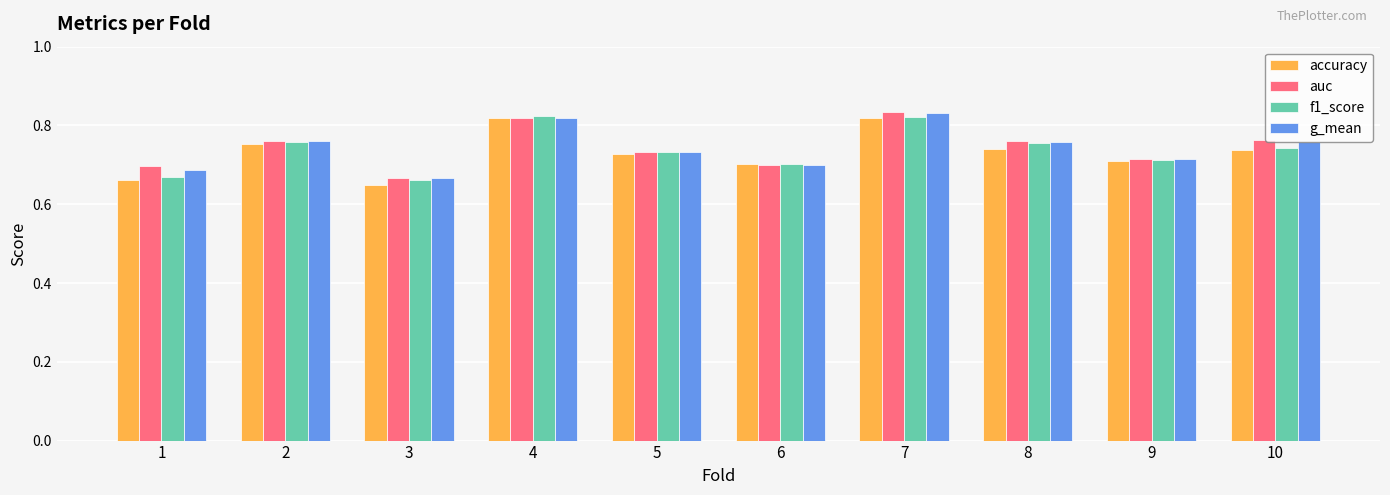

Count the g_mean values in the range 0 to 1.

10